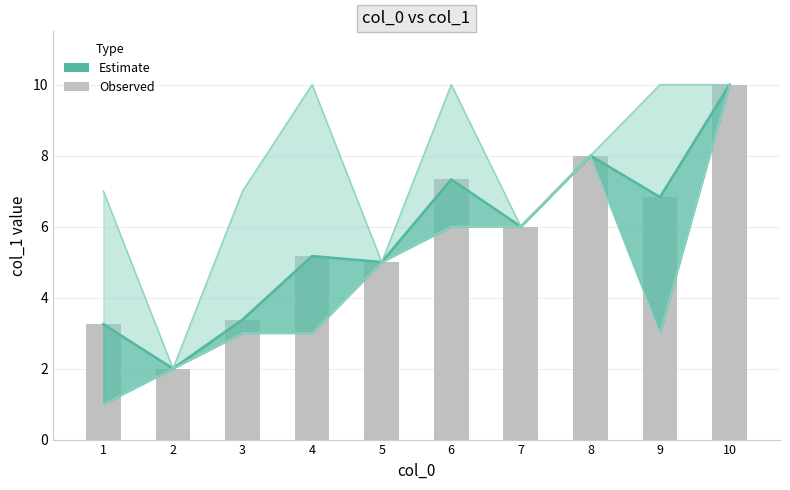

Which label corresponds to the smallest value in the chart?

2